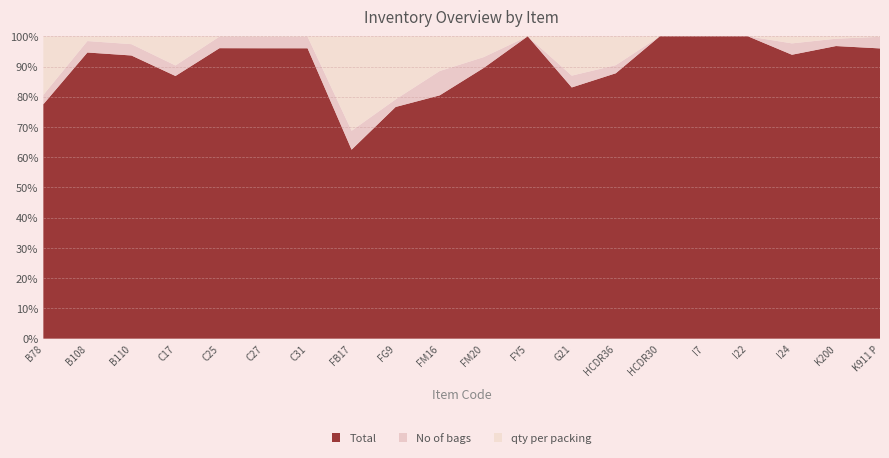

Reading right to left, transcribe all the data shown in this chart.

No of bags: 573.0	120.0	40.0	0.0	0.0	0.0	7.0	6.0	0.0	13.0	7.0	3.0	2.0	799.0	837.0	1107.0	9.0	36.0	60.0	4.0
qty per packing: 25.0	40.0	25.0	0.0	0.0	0.0	25.0	20.0	0.0	25.0	10.0	25.0	10.0	25.0	25.0	25.0	25.0	25.0	25.0	25.0
Total: 14325.0	4800.0	1000.0	24.7	8.5	1.3	229.7	127.7	23.1	325.0	70.0	91.8	20.0	19975.0	20925.0	27675.0	225.0	900.0	1500.0	100.0